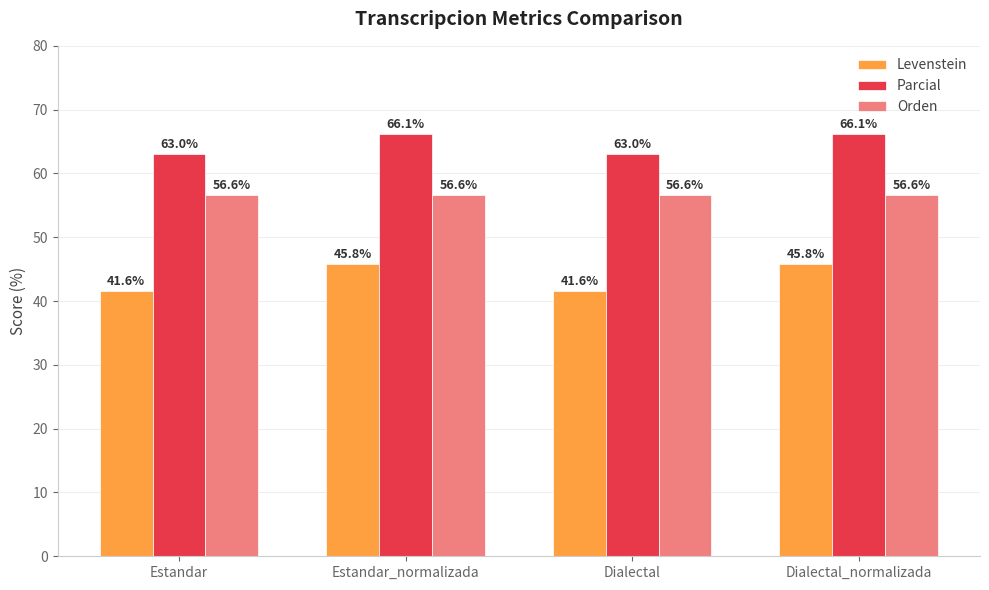

Read the Orden value at Dialectal.

56.6